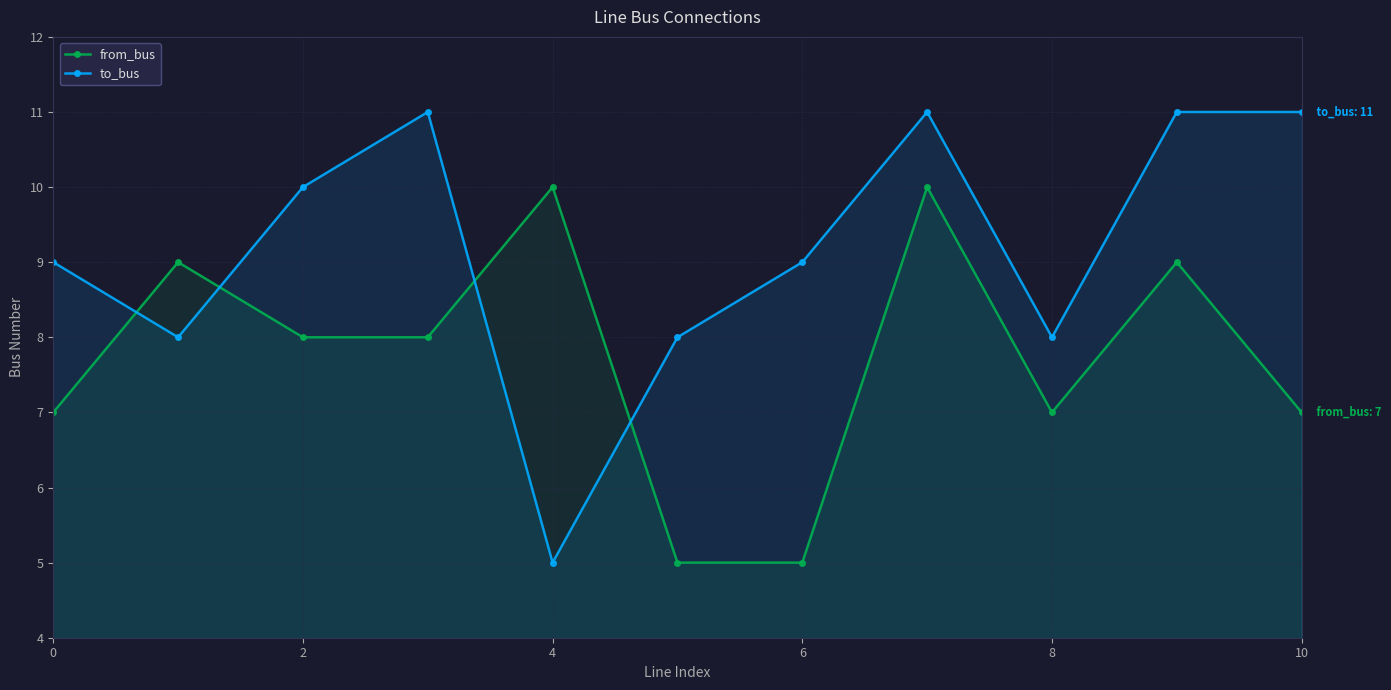

True or false: to_bus and from_bus cross at least once.

True